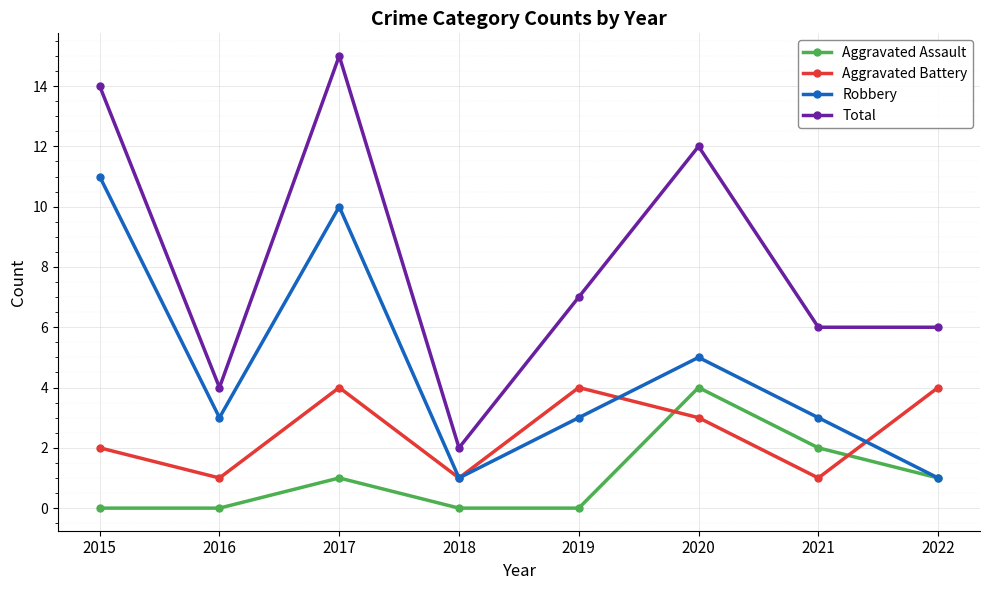

List the series in order of their overall mean, lowest first.

Aggravated Assault, Aggravated Battery, Robbery, Total